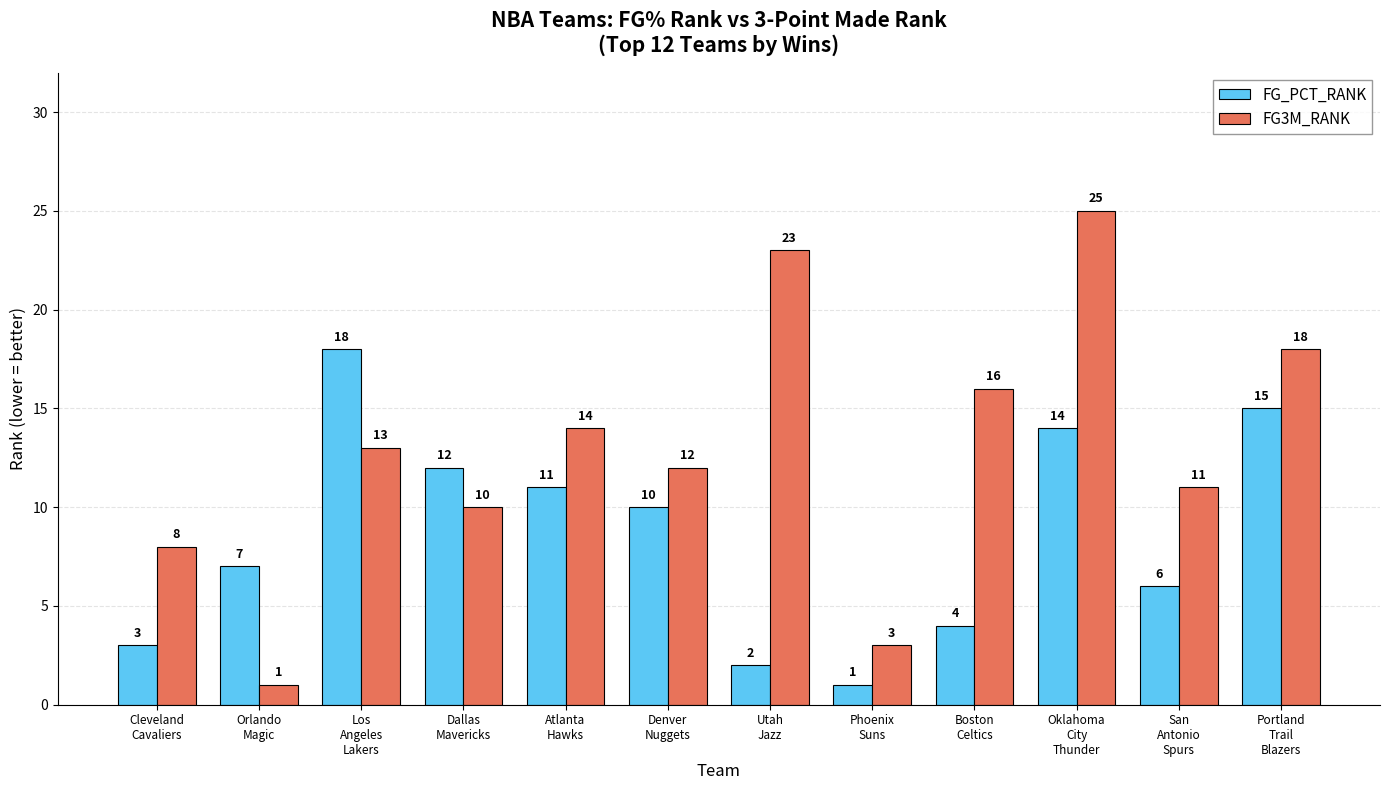

What are all the series names shown in the legend?

FG_PCT_RANK, FG3M_RANK